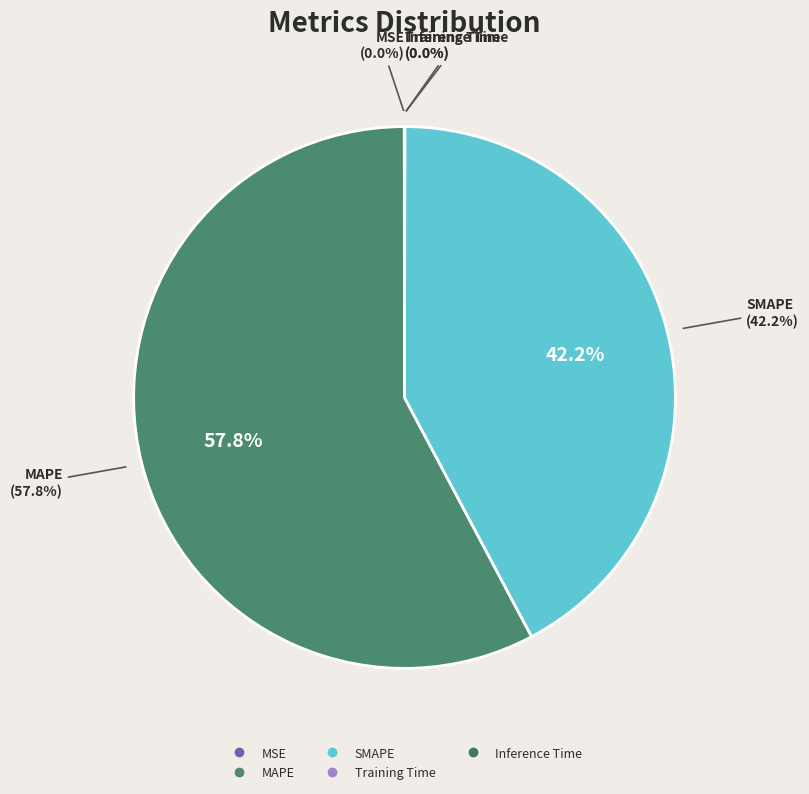

What percentage is NOT represented by MAPE?

42.2%